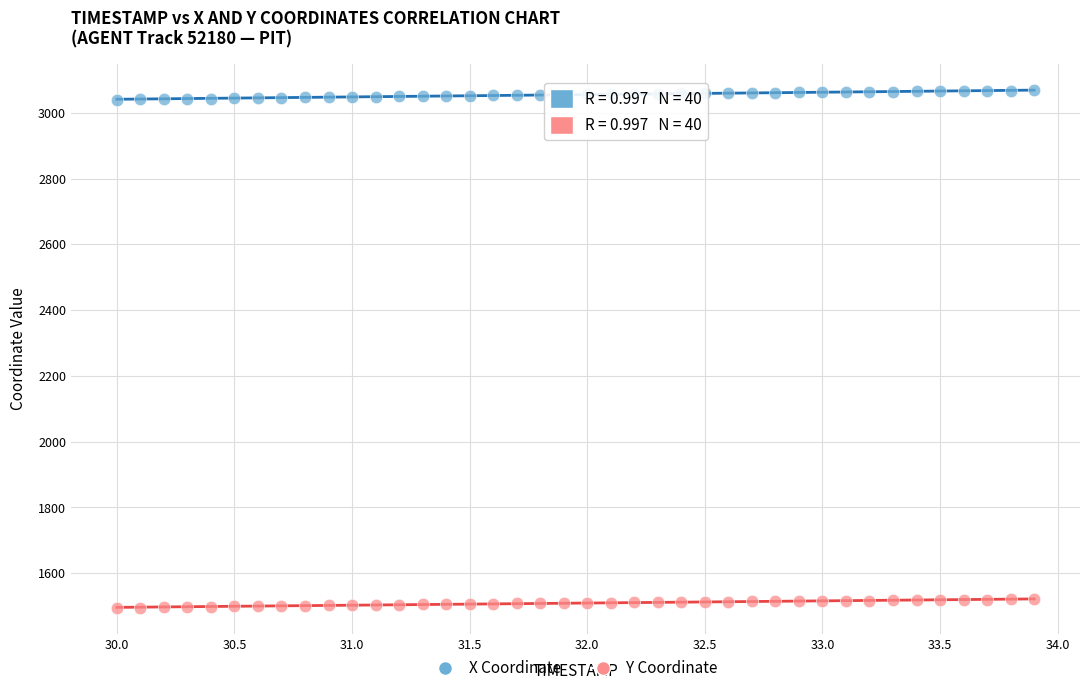

What is the X range (max minus min) for the scatter plot?

3.9